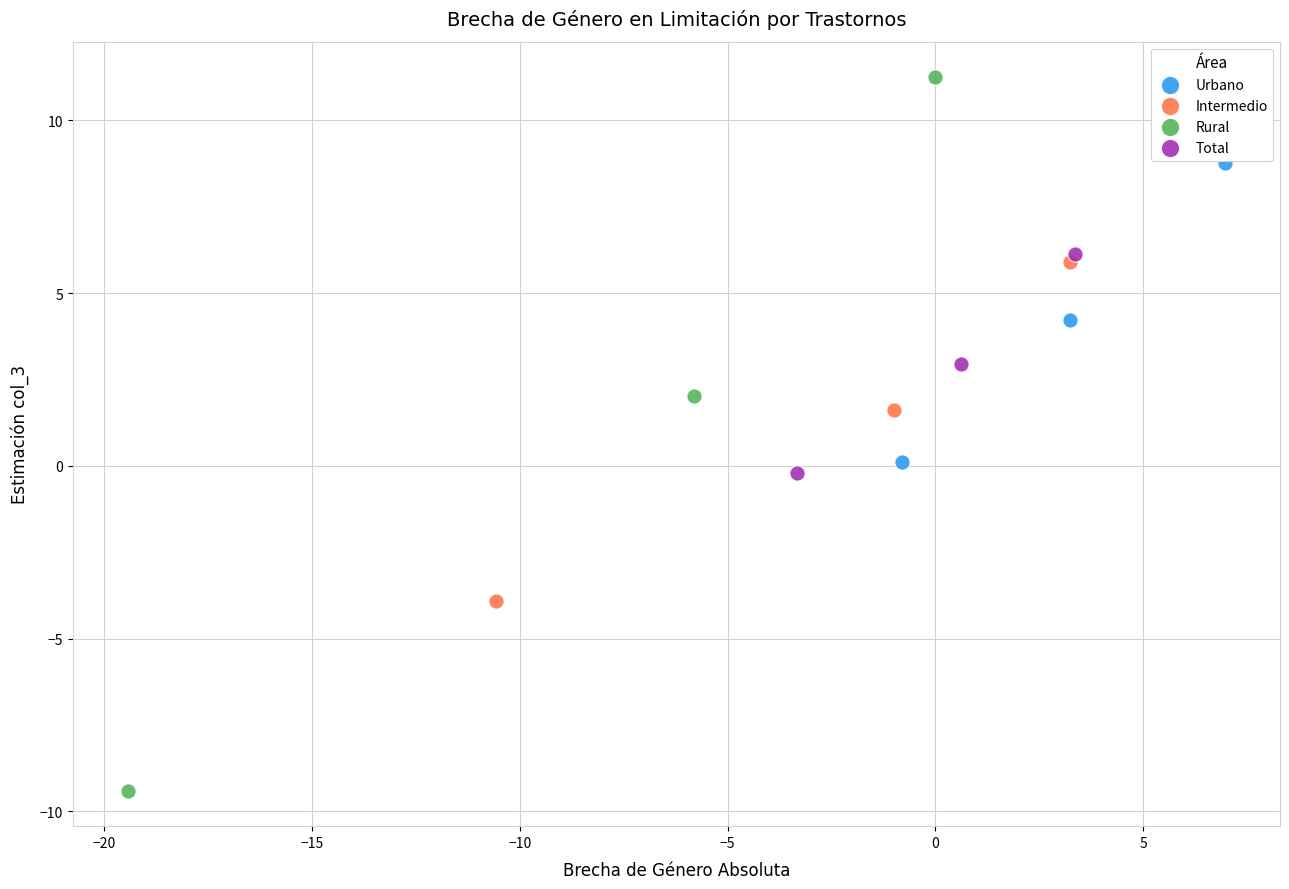

Which series contains the lowest Y value?

Rural